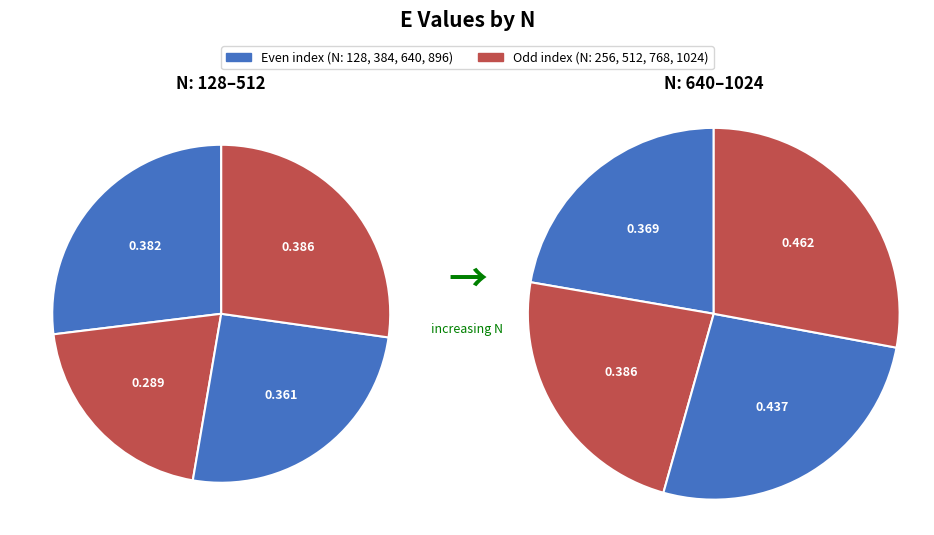

Between 512 and 1024, which is larger?

1024